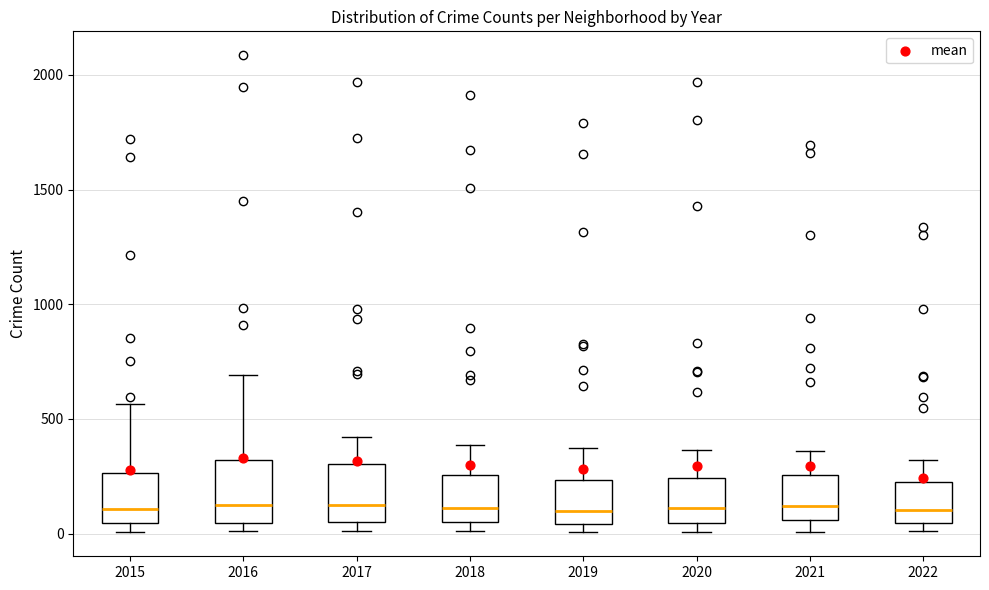

Reading left to right, read every box against the y-axis: the position of its median line, the range the box covers, and the ends of its whiskers. The values are not printed on the chart, so give them approximately, as read against the axis.

2015: median 100, box 50 to 250, whiskers 0 to 550
2016: median 150, box 50 to 300, whiskers 0 to 700
2017: median 100, box 50 to 300, whiskers 0 to 400
2018: median 100, box 50 to 250, whiskers 0 to 400
2019: median 100, box 50 to 250, whiskers 0 to 400
2020: median 100, box 50 to 250, whiskers 0 to 350
2021: median 100, box 50 to 250, whiskers 0 to 350
2022: median 100, box 50 to 200, whiskers 0 to 300